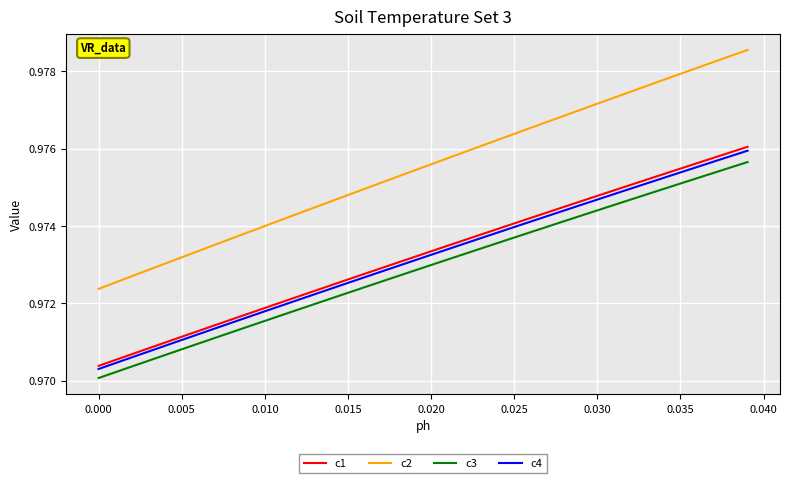

True or false: c4 and c1 intersect in this chart.

False